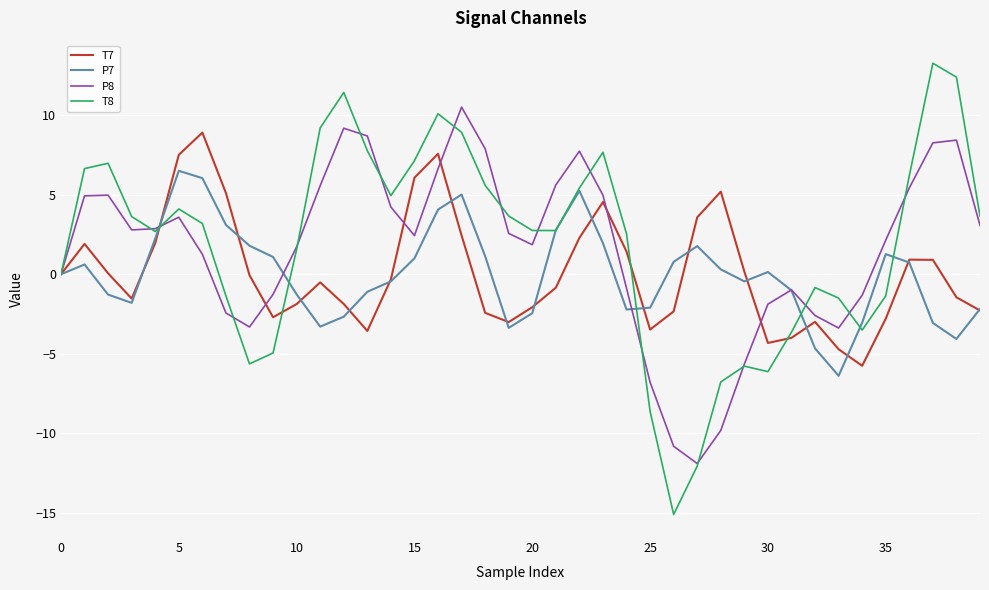

What is the smallest value displayed?

-15.1